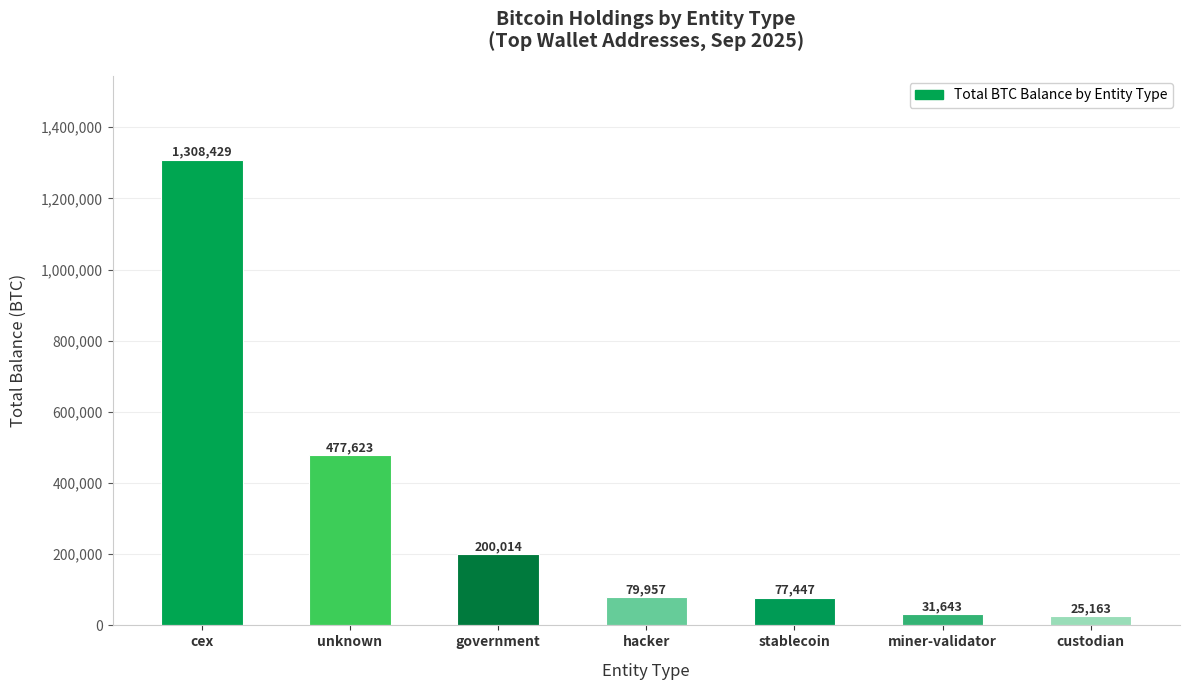

How many bars are there in total?

7